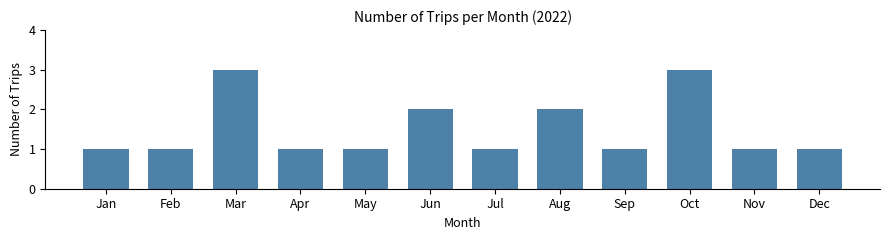

Reading right to left, extract all data points from this chart.

Dec=1	Nov=1	Oct=3	Sep=1	Aug=2	Jul=1	Jun=2	May=1	Apr=1	Mar=3	Feb=1	Jan=1